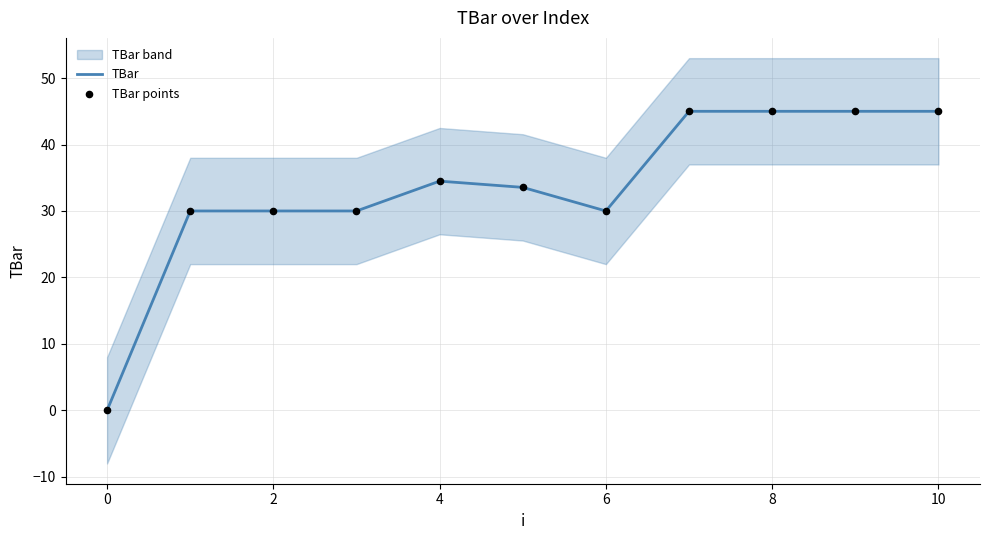

Is it true that TBar equals 34.5 at 4?

True